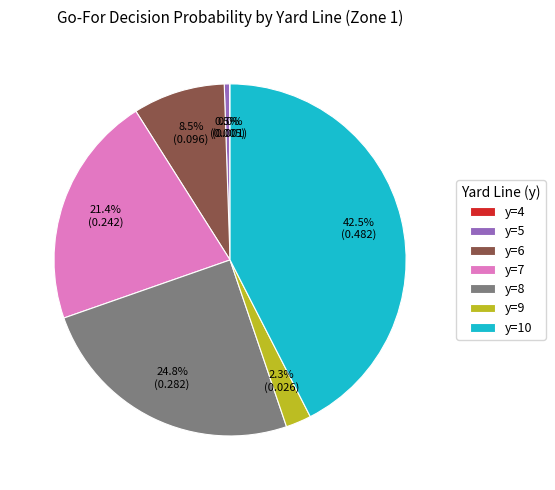

What percentage is NOT represented by y=5?

99.5%